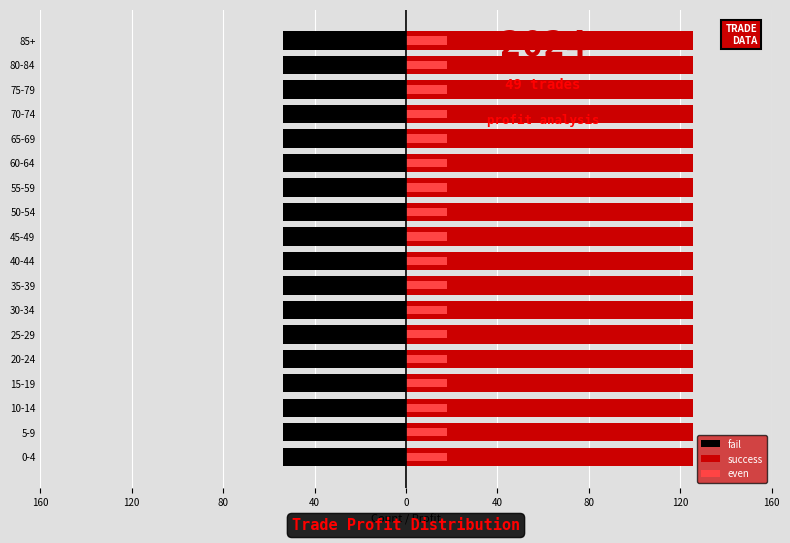

What are all the series names shown in the legend?

fail, success, even